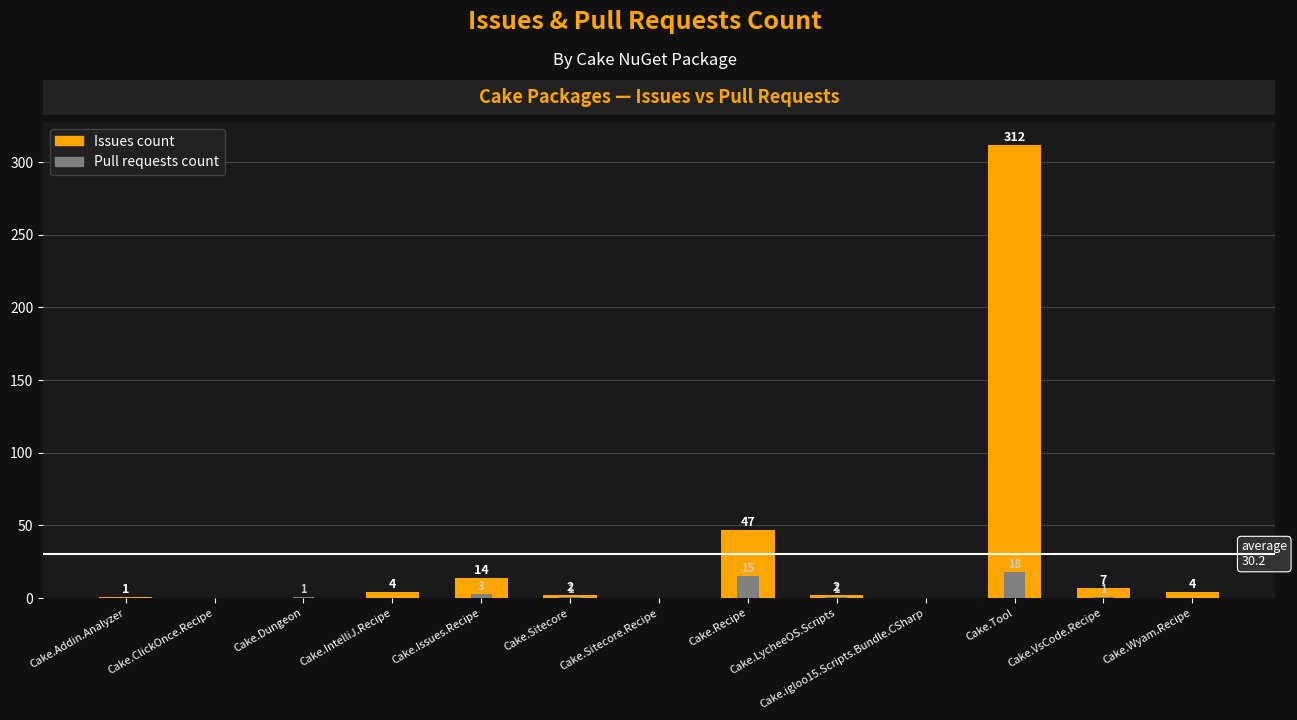

At which label does Issues count reach its peak?

Cake.Tool